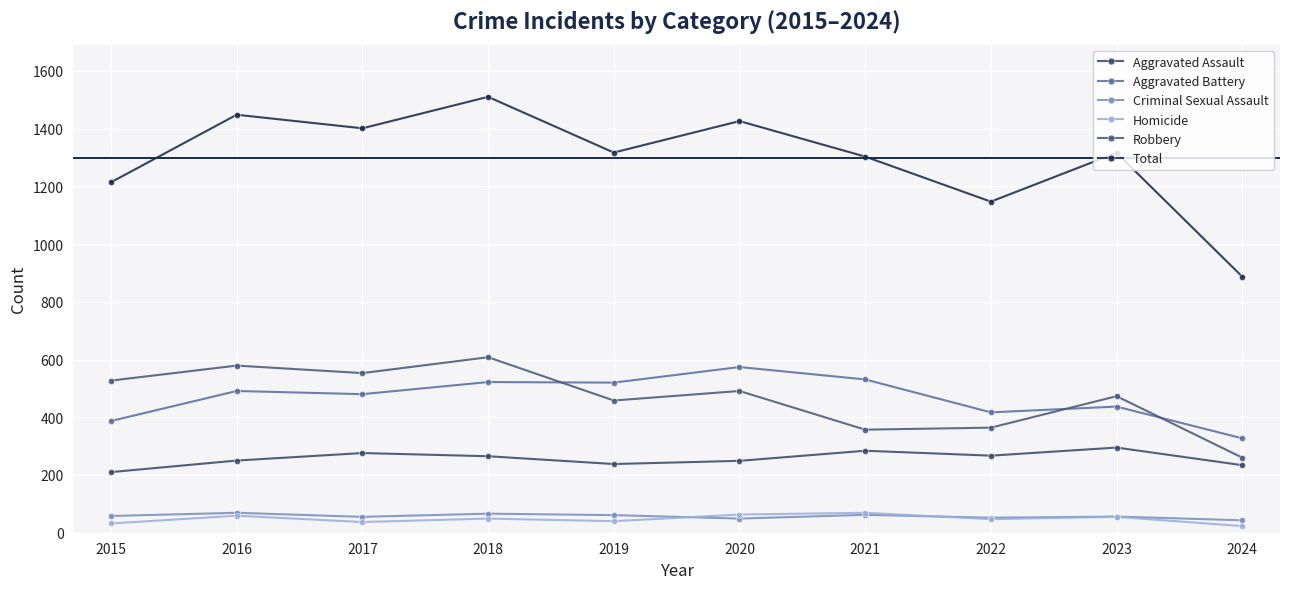

List the labels in order of Criminal Sexual Assault value, largest first.

2016, 2018, 2021, 2019, 2015, 2023, 2017, 2022, 2020, 2024